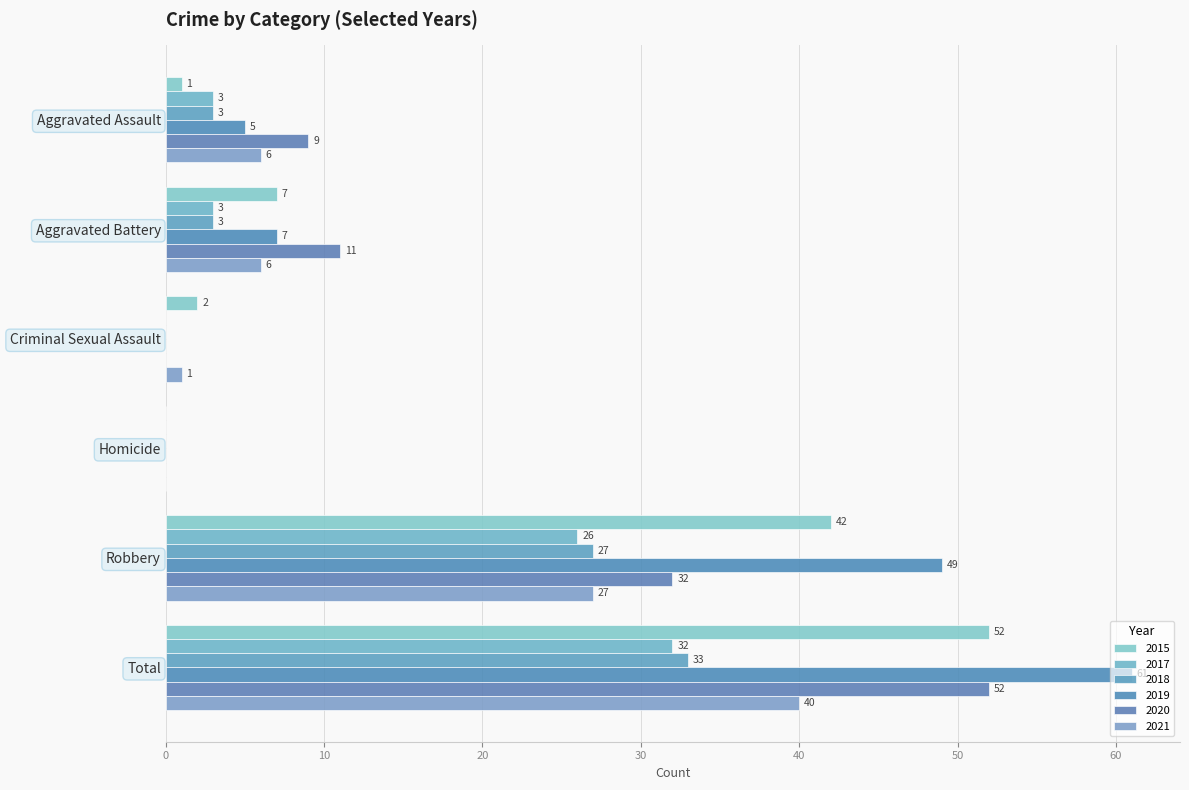

Where is 2019 nearest to the value 30?

Robbery